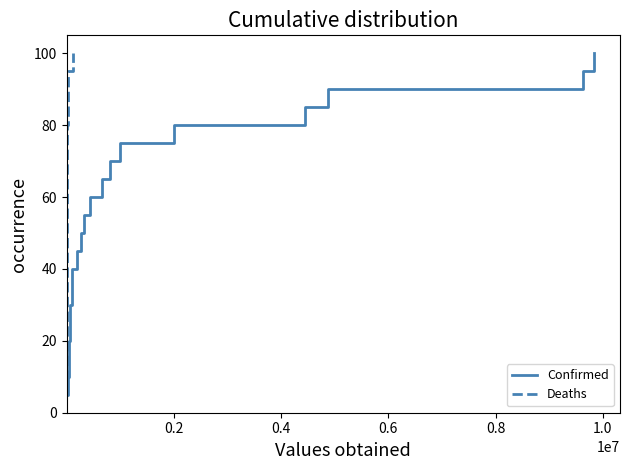

Which series has the largest total across all categories?

Confirmed